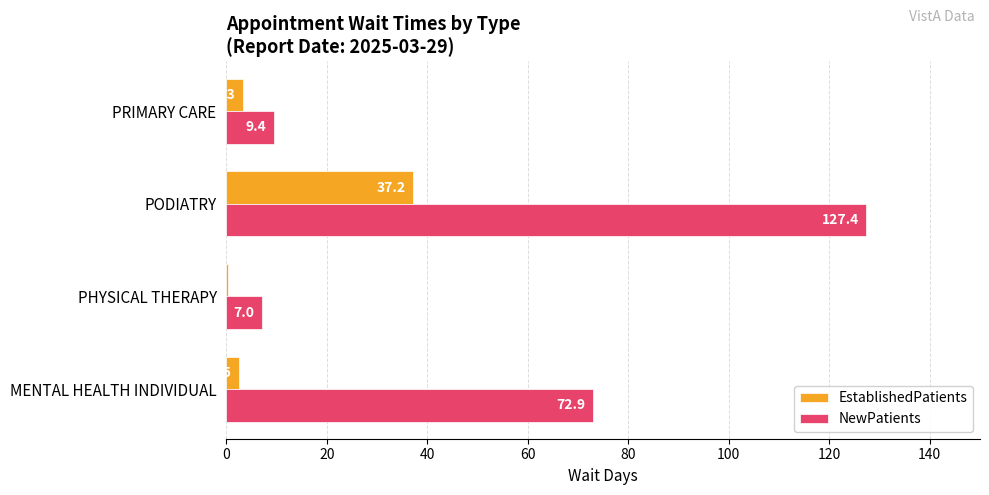

Is it true that NewPatients equals 9.4 at PRIMARY CARE?

True